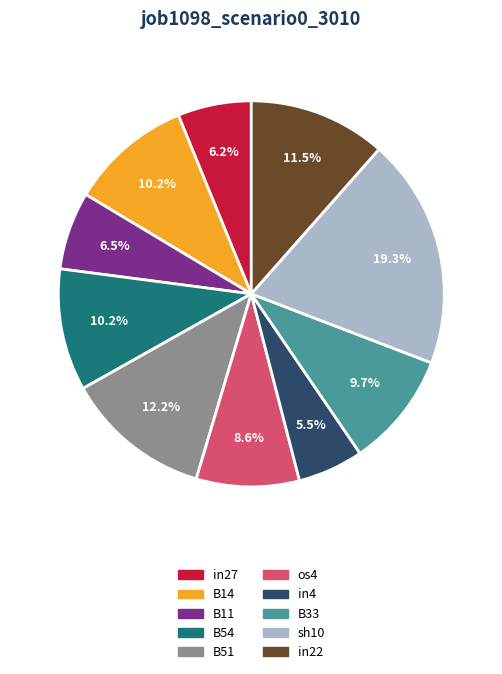

What percentage is the in27 slice, to the nearest percent?

6%